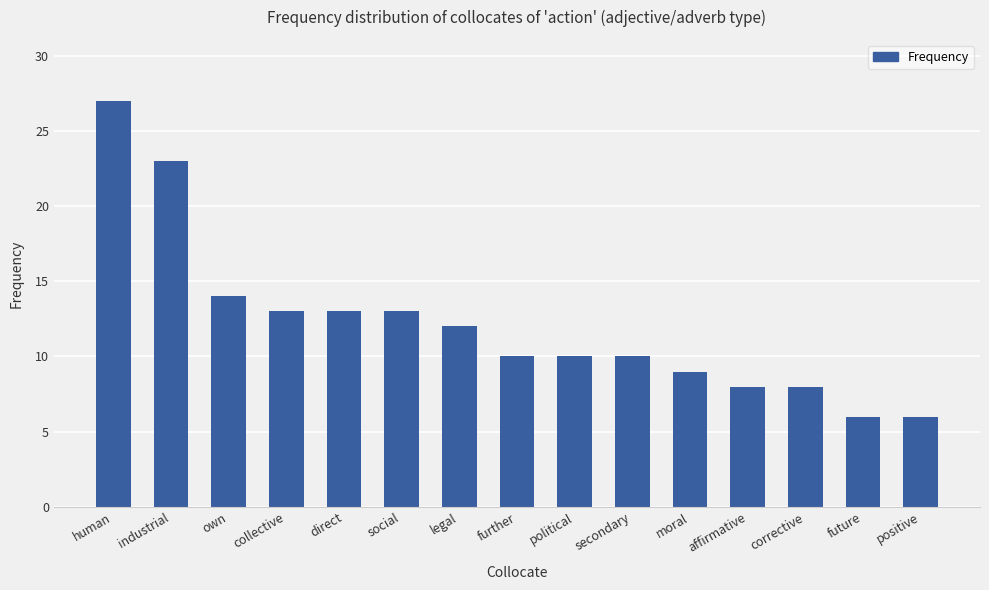

Between legal and affirmative, which is larger?

legal